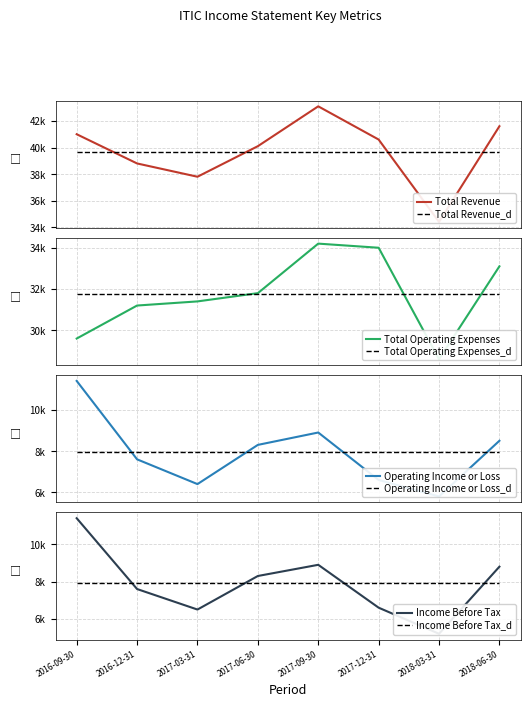

Which has a higher value, 2018-06-30 or 2017-12-31?

2018-06-30